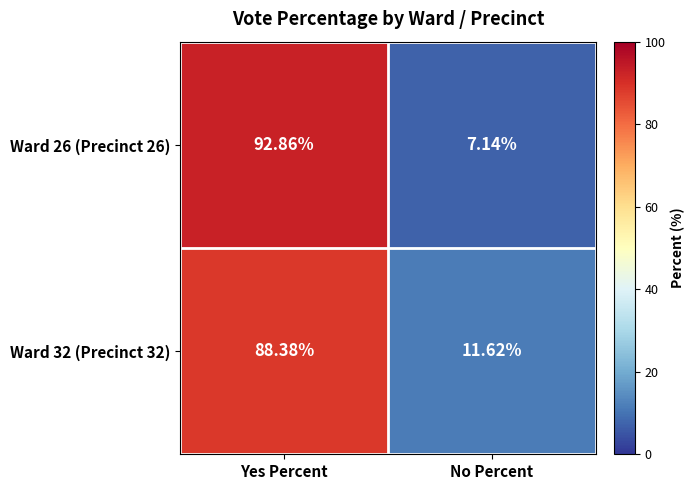

How many categories are shown in the chart?

2